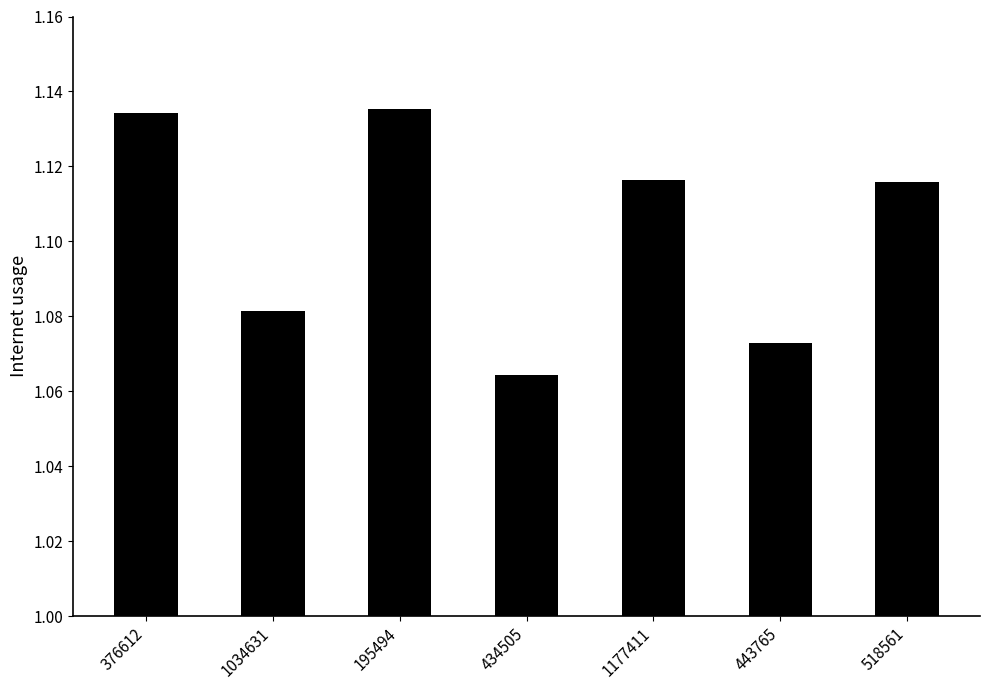

True or false: the data shows 0.2 at 434505.

False